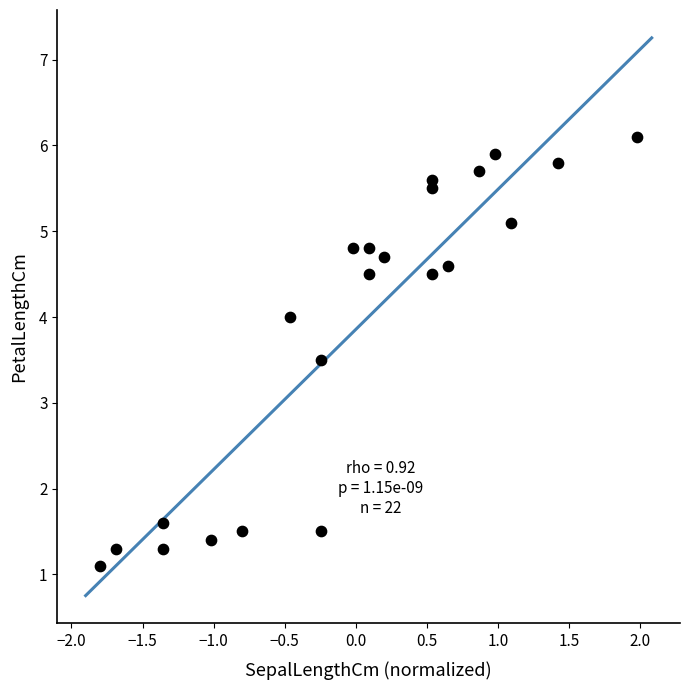

What Y value in the scatter plot is closest to 3?

3.5